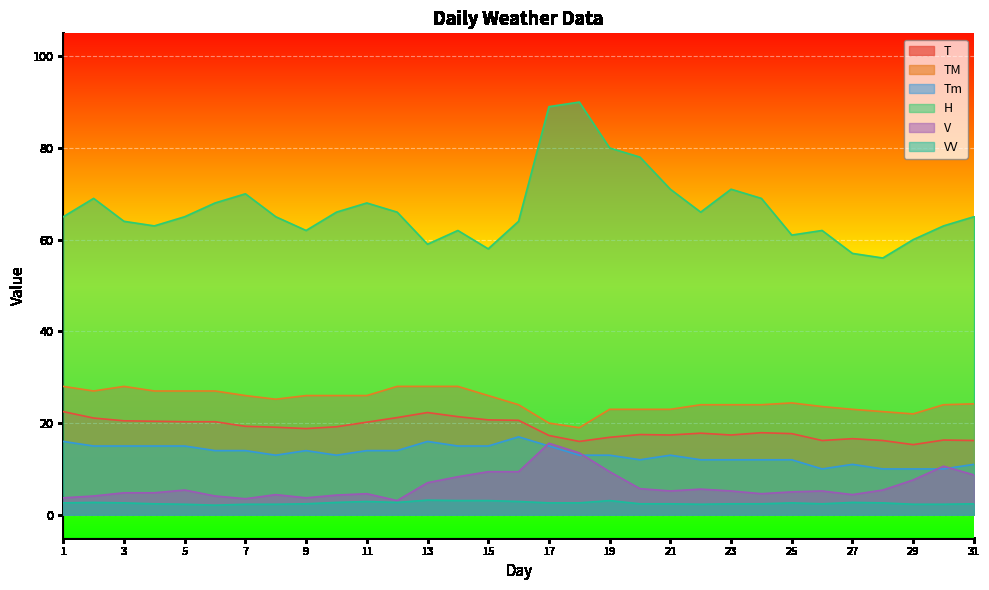

Where is the first local minimum for T?

9